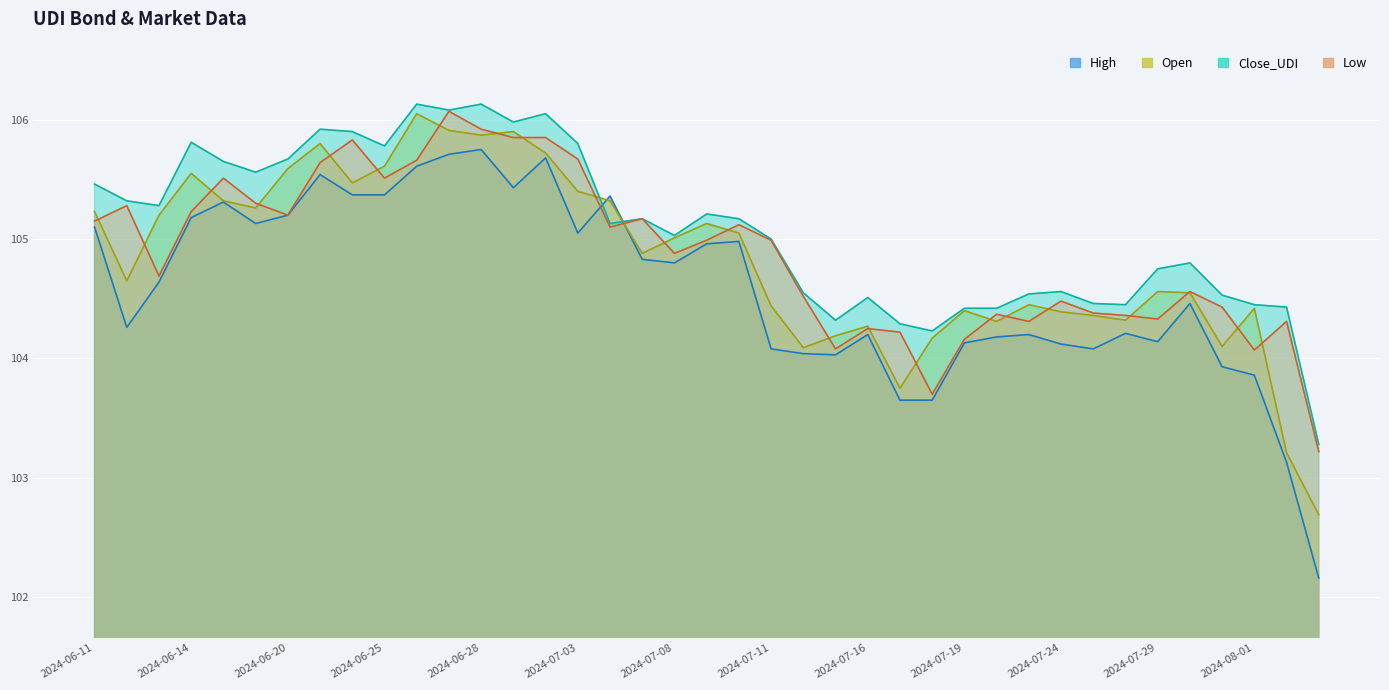

Where does the Low series first go above 104?

2024-06-11